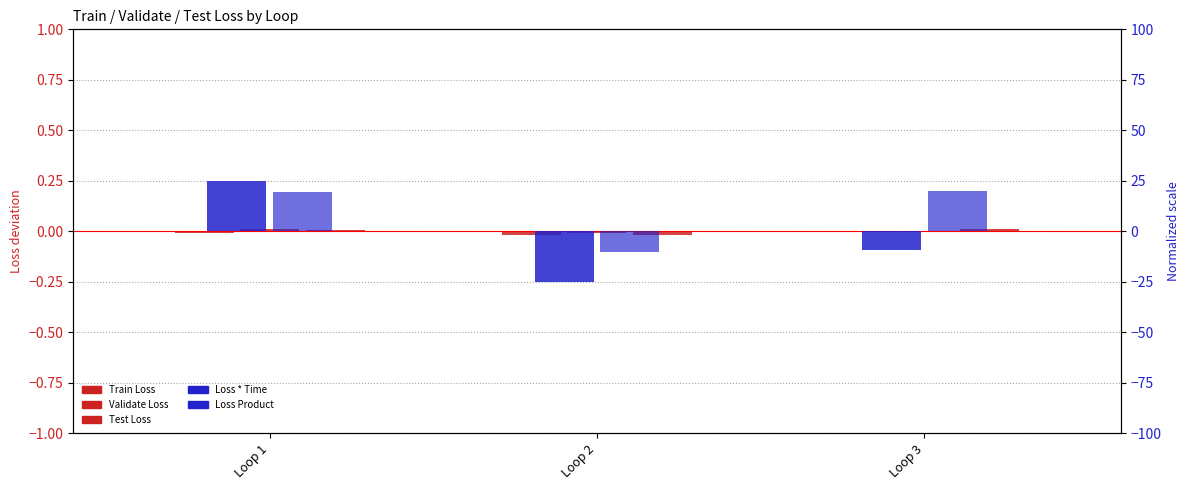

What is the sum of the Loss Product values at Loop 1 and Loop 3?

39.6